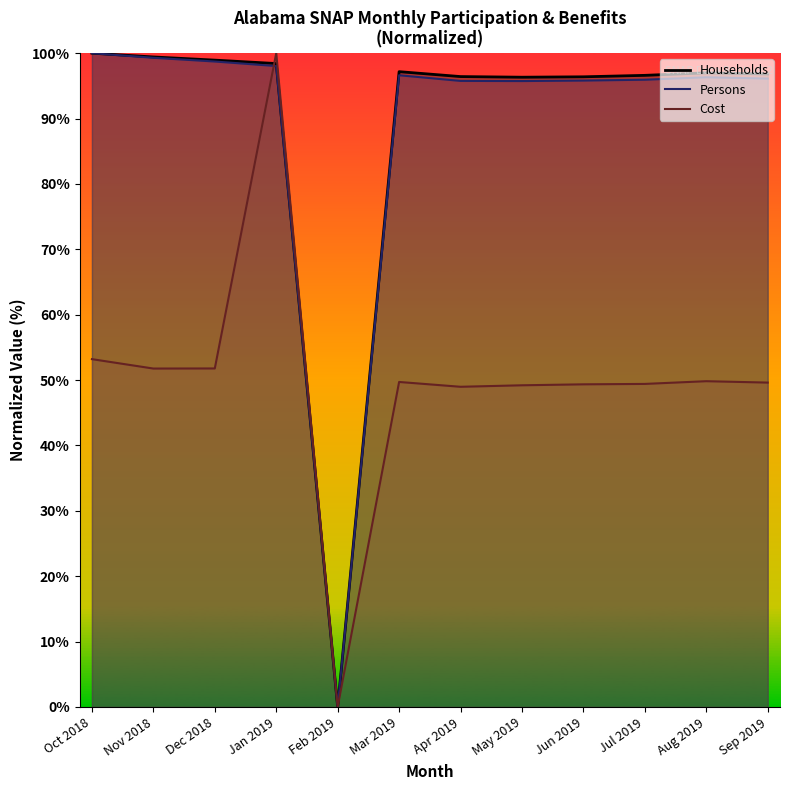

What is the average value of the Households series?

89.5